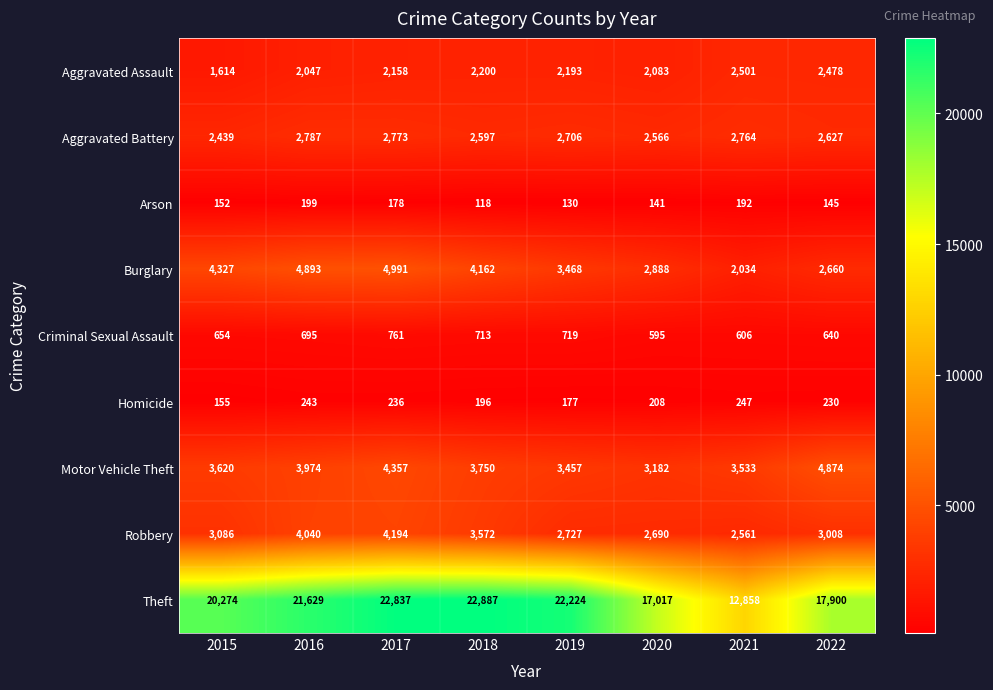

Which series has the widest spread of values?

Theft